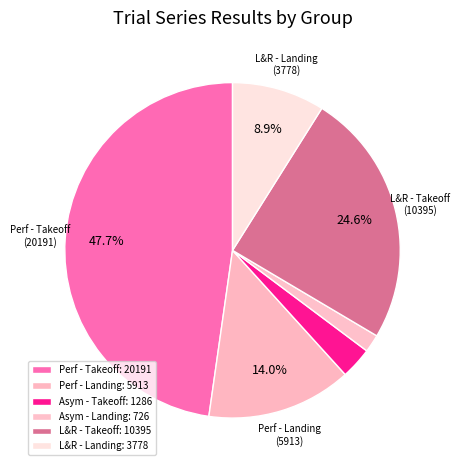

How many segments does this pie chart have?

6